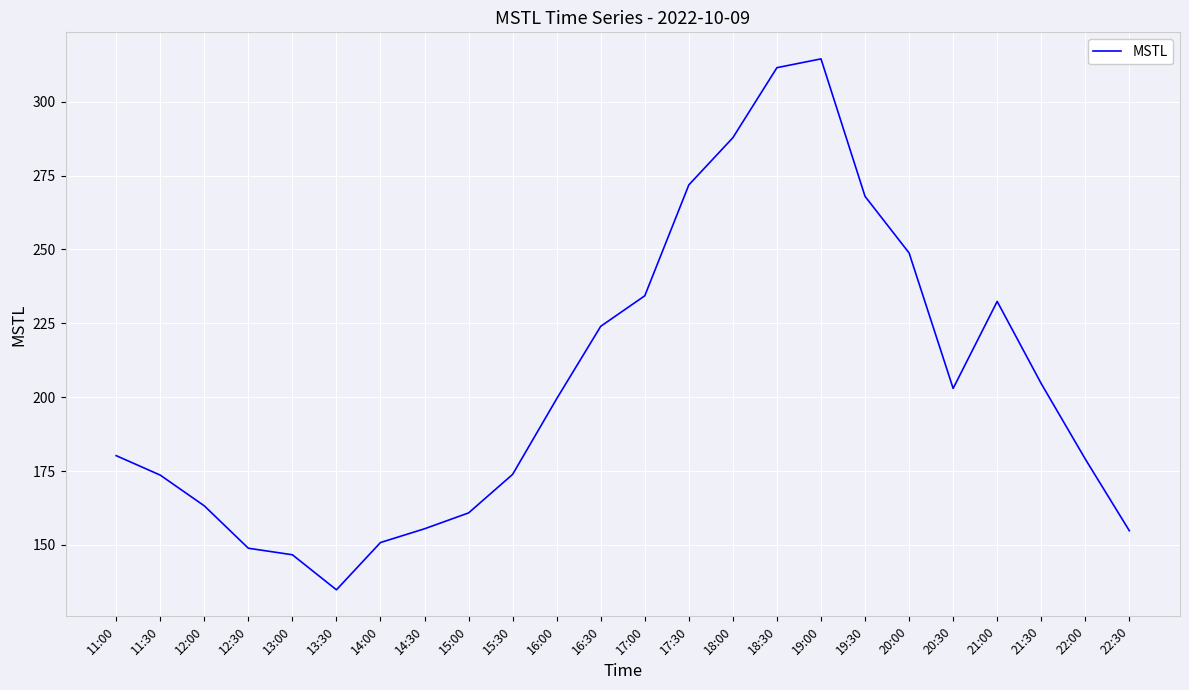

What is the difference between the maximum and minimum values?

179.7